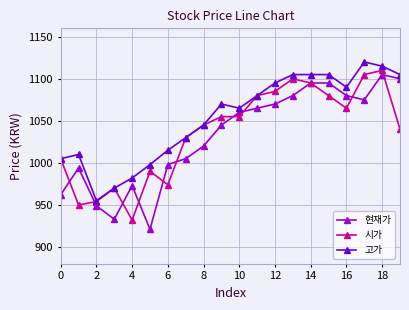

Which series has the largest total across all categories?

고가